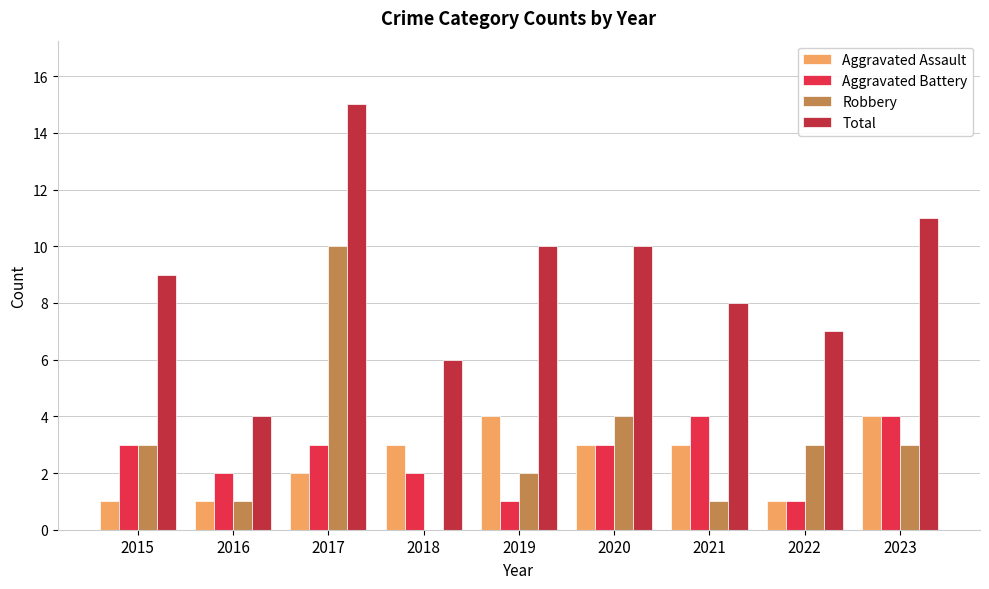

What is the sum of all Total values?

80